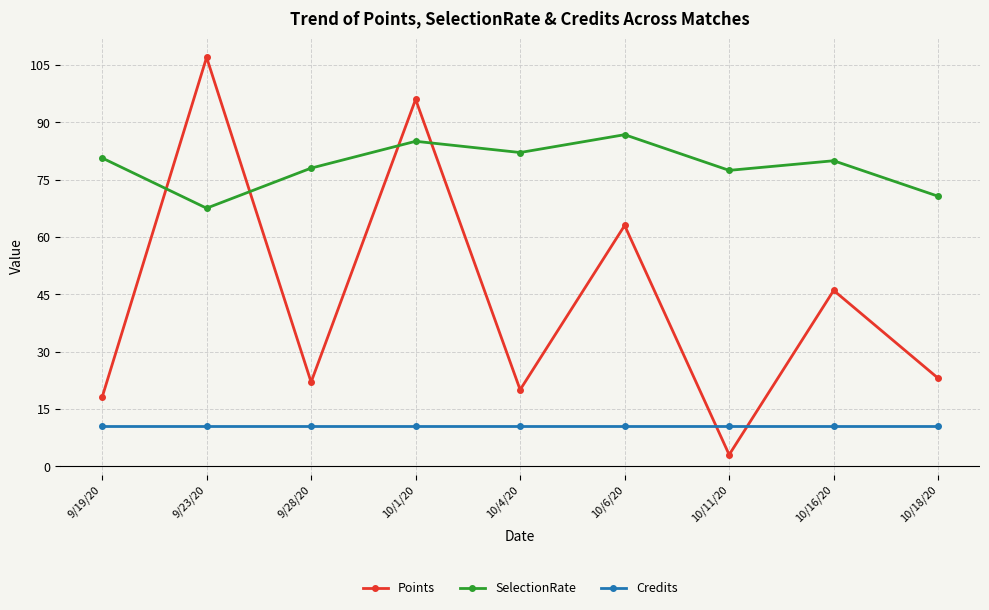

At which label does Points reach its peak?

9/23/20